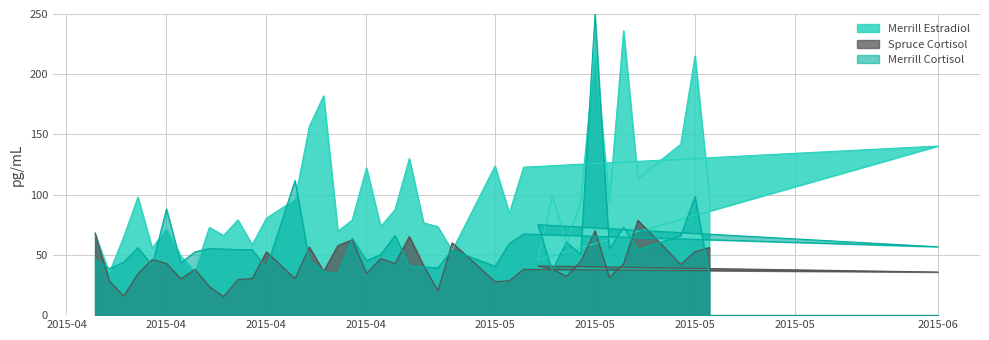

The Merrill Estradiol series shows 73.4 at 2015-04-27. True or false?

True